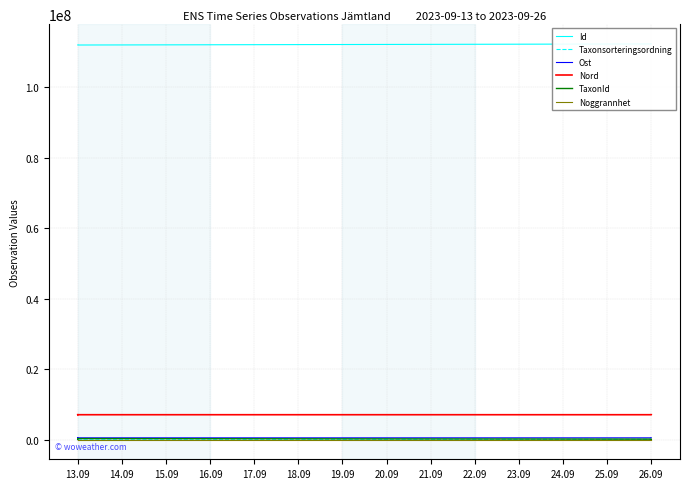

Which series has the widest spread of values?

Id